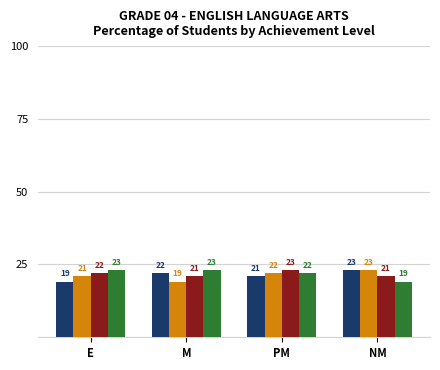

What is the greatest value displayed?

23